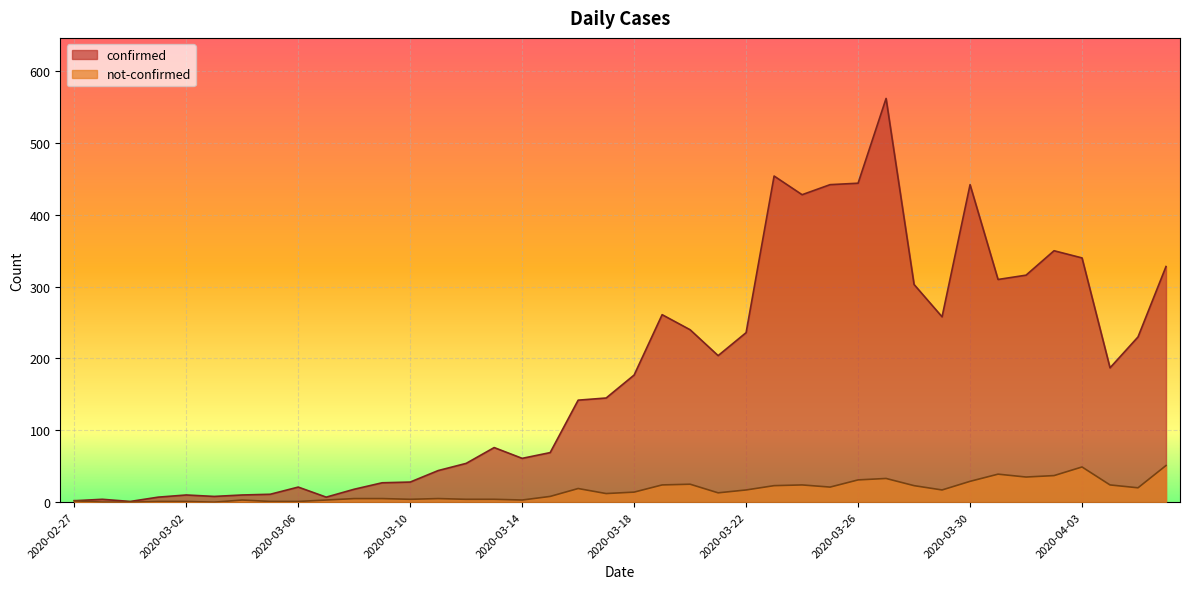

Rank the series by their maximum value, from lowest to highest.

not-confirmed, confirmed